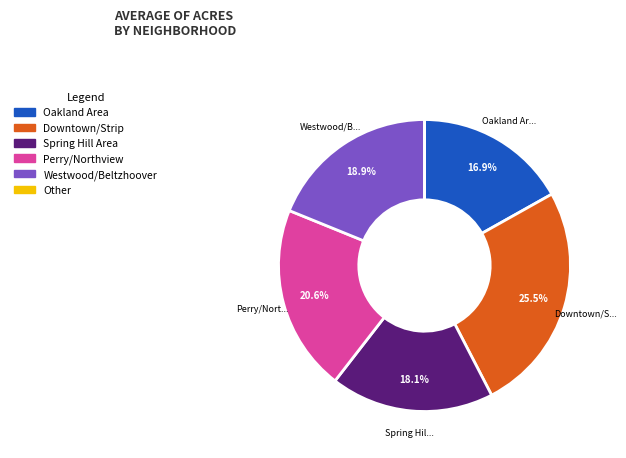

Is there any slice that represents more than half of the pie?

No